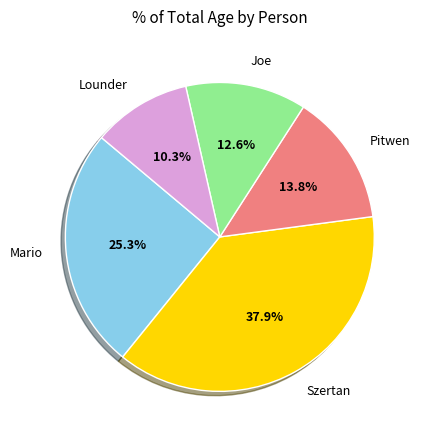

Between Joe and Mario, which is larger?

Mario